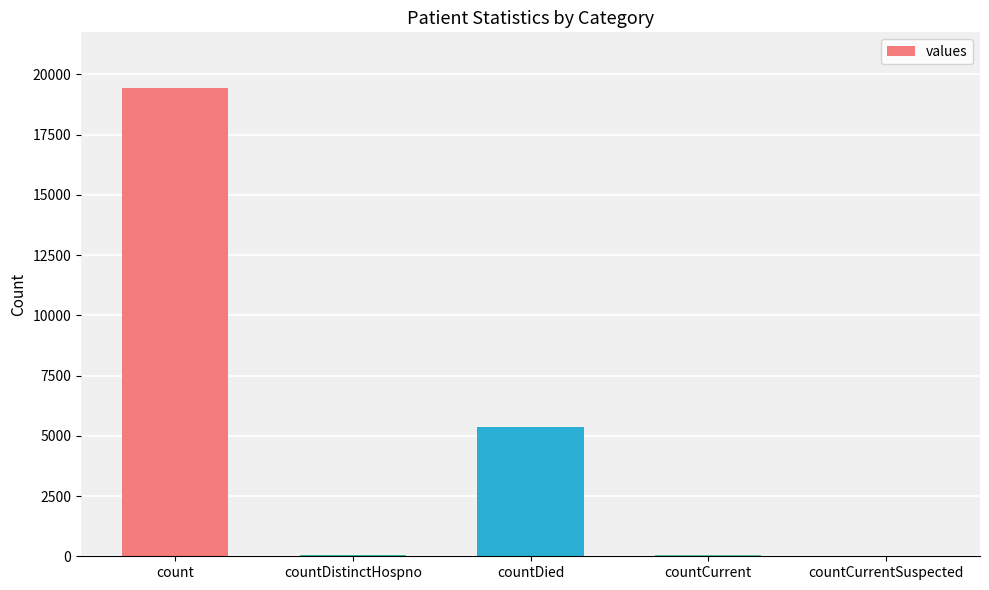

How many data points does each series have?

5